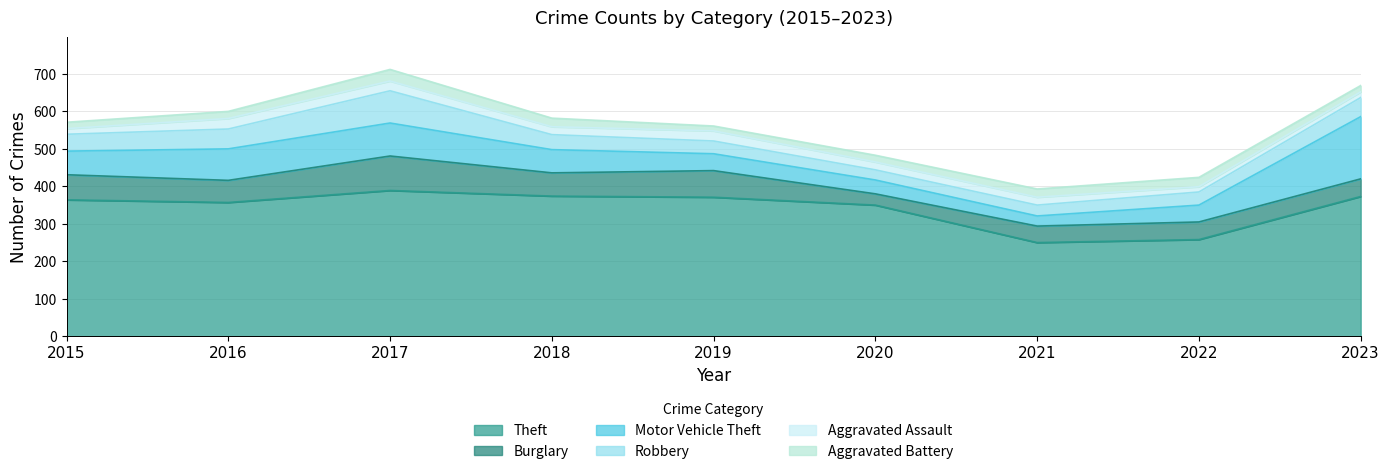

Which label corresponds to the largest value in the chart?

2017